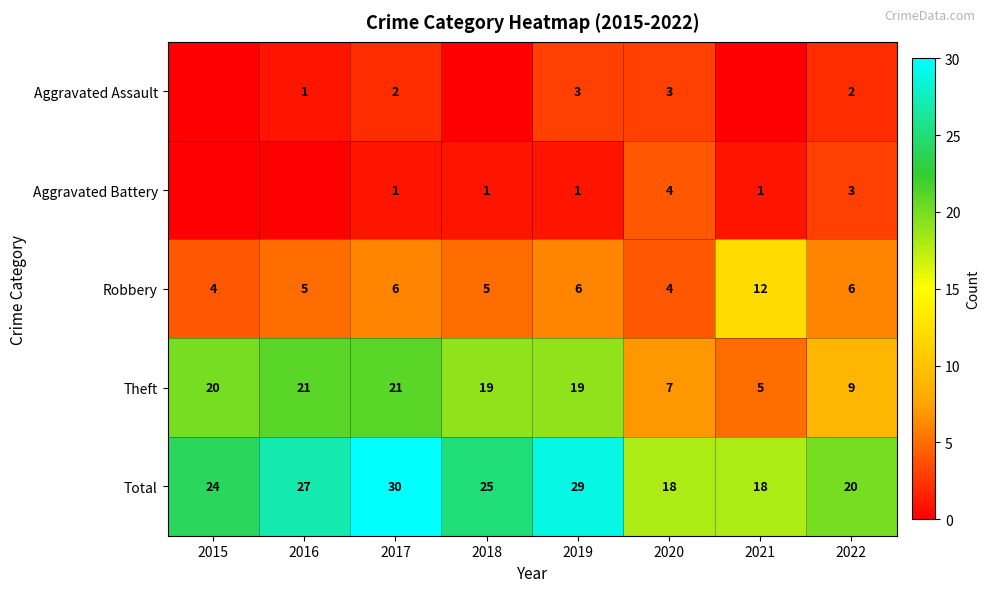

What is the difference between the maximum and minimum values in the Theft series?

16